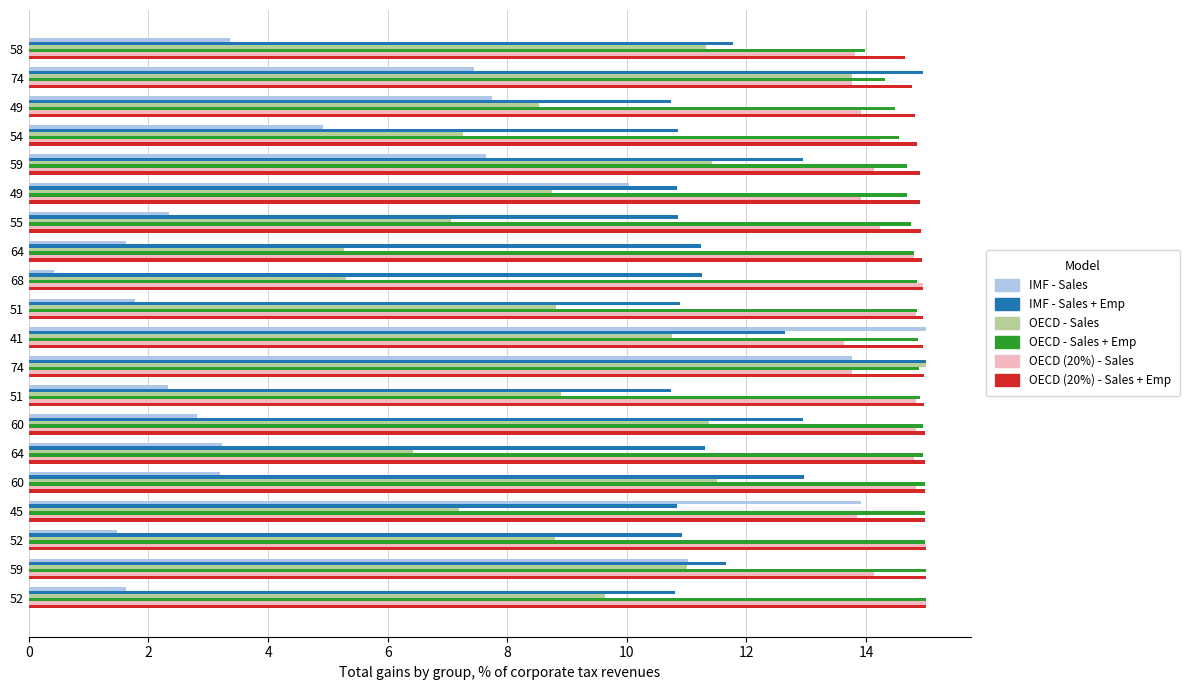

How many data points in OECD - Sales + Emp are above 14?

19